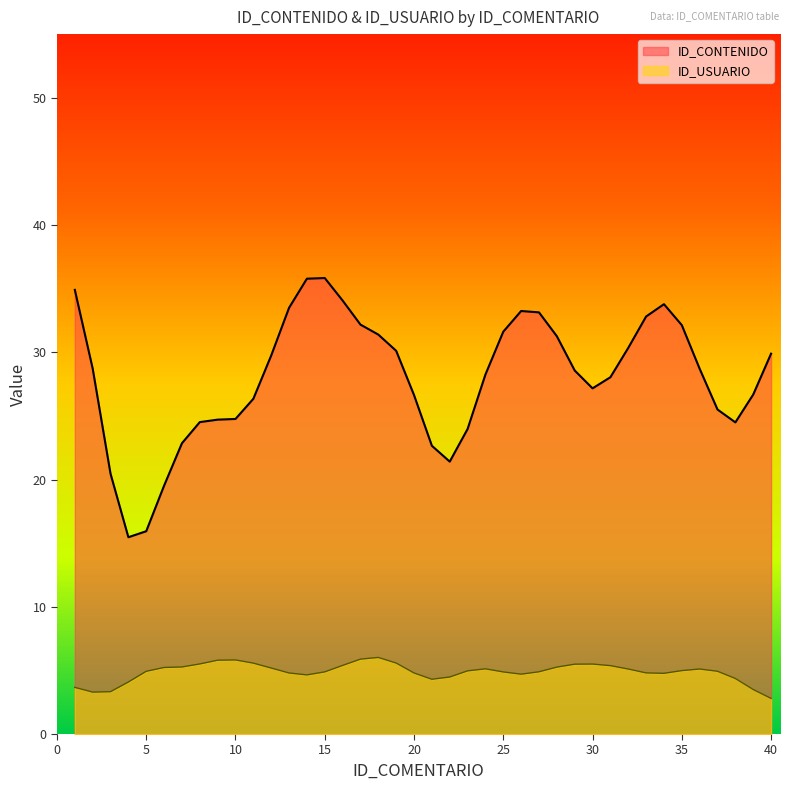

Rank the series by their maximum value, from lowest to highest.

ID_USUARIO, ID_CONTENIDO